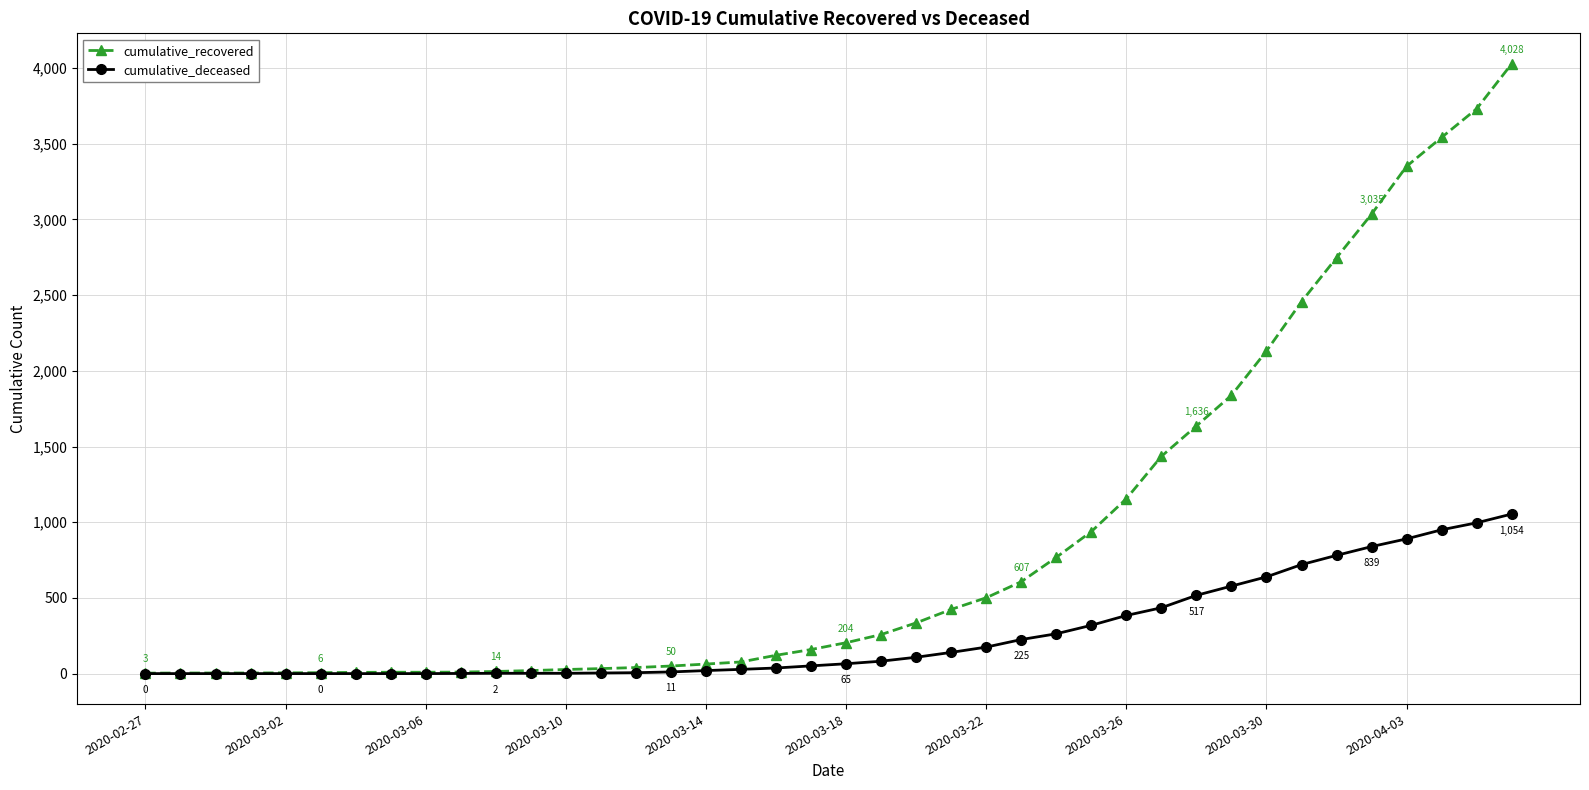

At how many categories does at least one series exceed 2930?

5